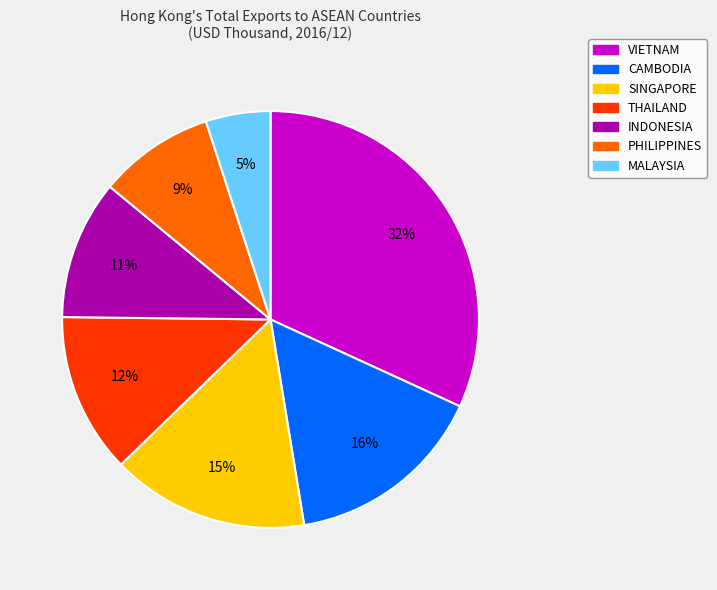

To the nearest percent, what is the combined percentage of MALAYSIA and CAMBODIA?

21%